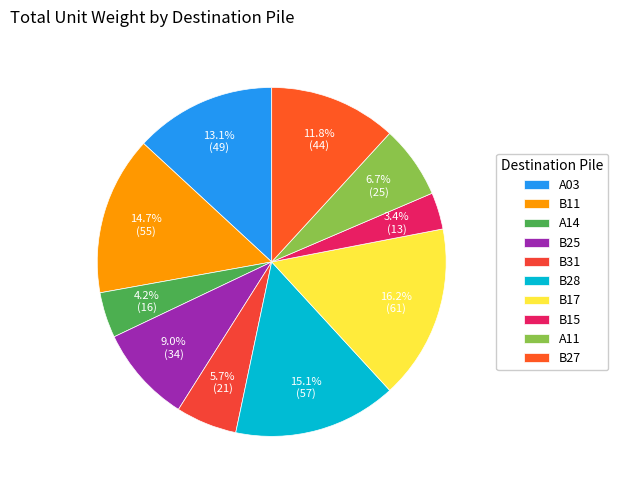

The B17 slice represents 16% of the pie. True or false?

True